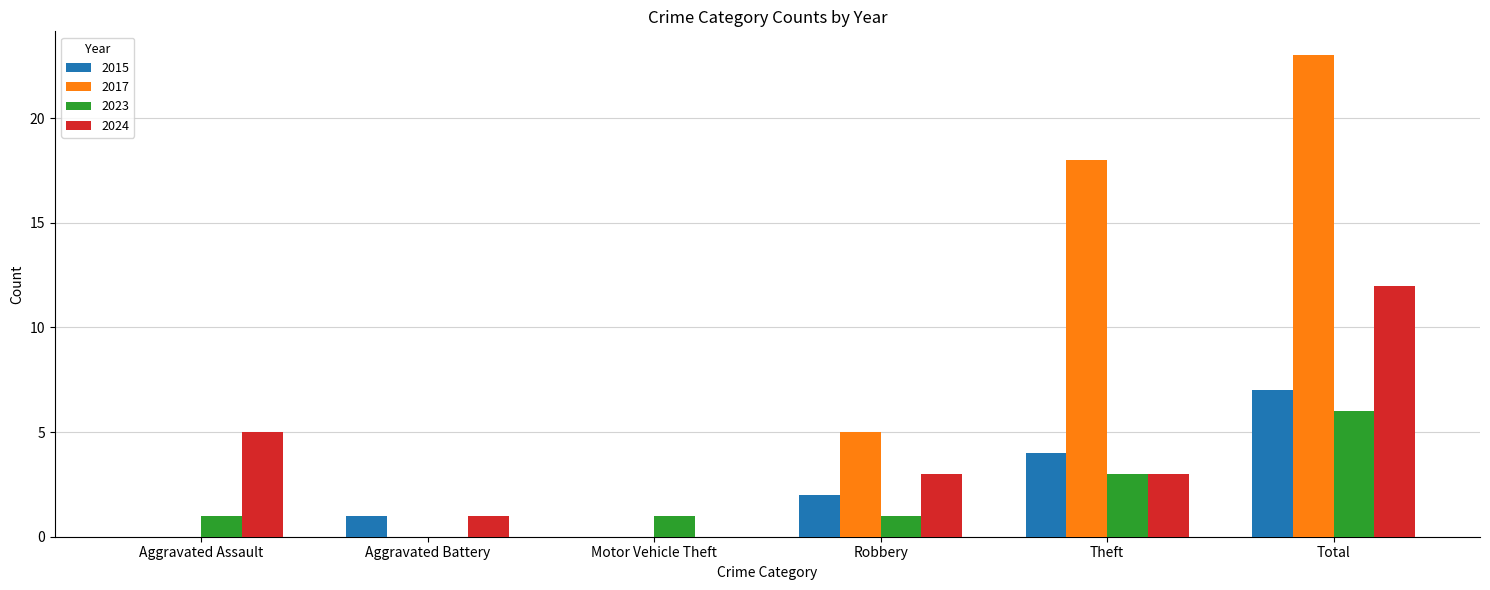

Reading left to right, extract all data points from this chart.

2015: 0	1	0	2	4	7
2017: 0	0	0	5	18	23
2023: 1	0	1	1	3	6
2024: 5	1	0	3	3	12